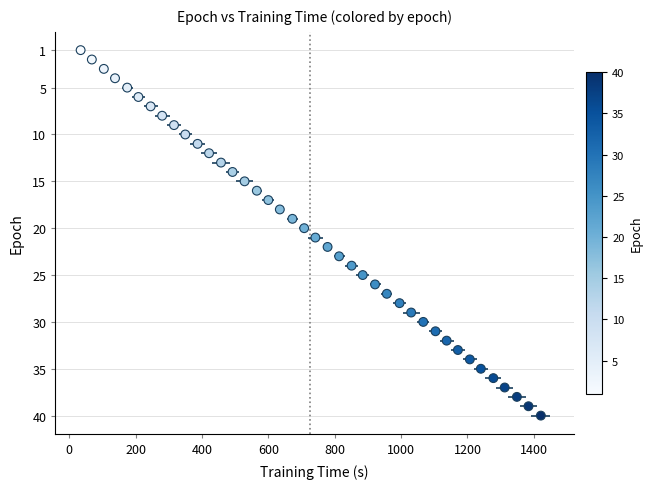

Count the number of points in this scatter plot.

40